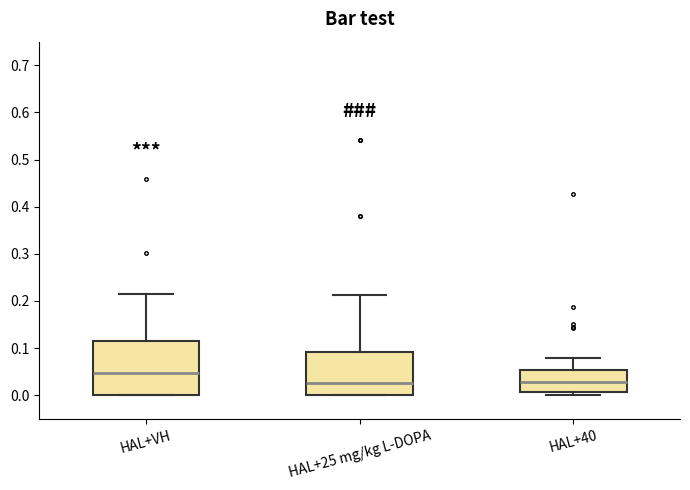

Where does the median line of the box for HAL+25 mg/kg L-DOPA sit on the y-axis? The values are not printed on the chart, so give them approximately, as read against the axis.

0.03